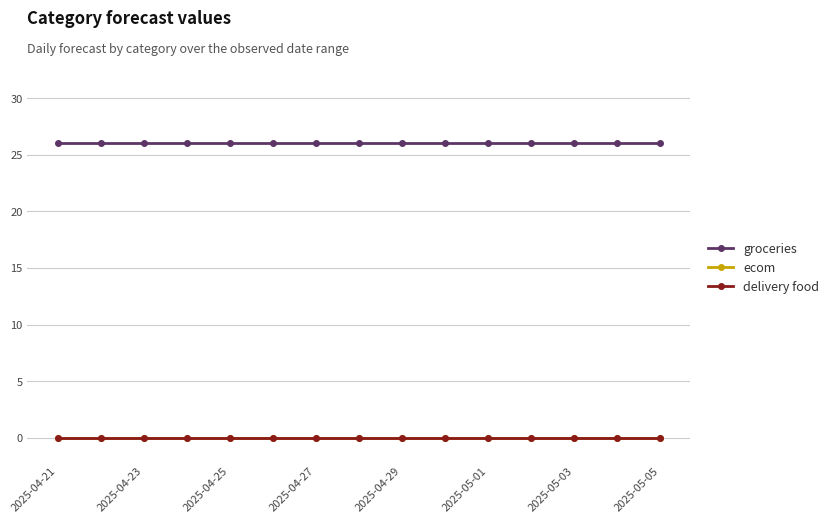

Is this an area chart (filled region under the line)?

No